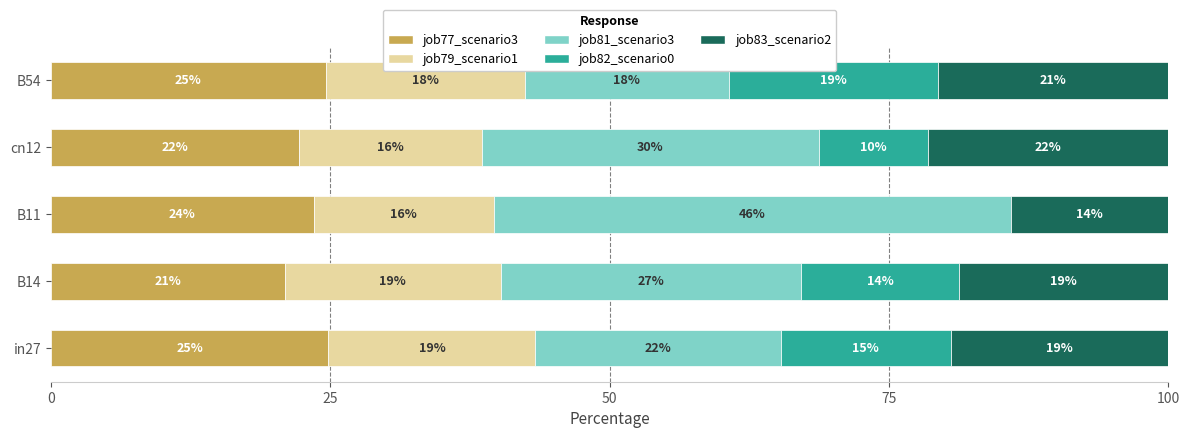

What are all the series names shown in the legend?

job77_scenario3, job79_scenario1, job81_scenario3, job82_scenario0, job83_scenario2